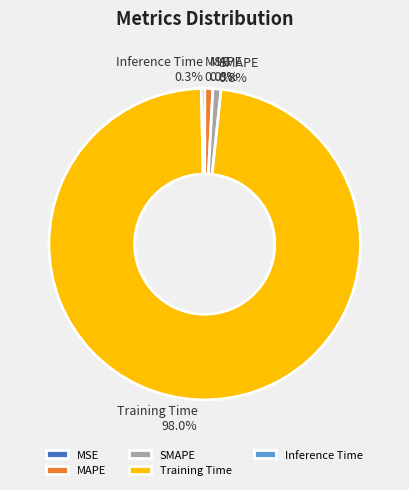

What percentage is NOT represented by MAPE?

99.2%